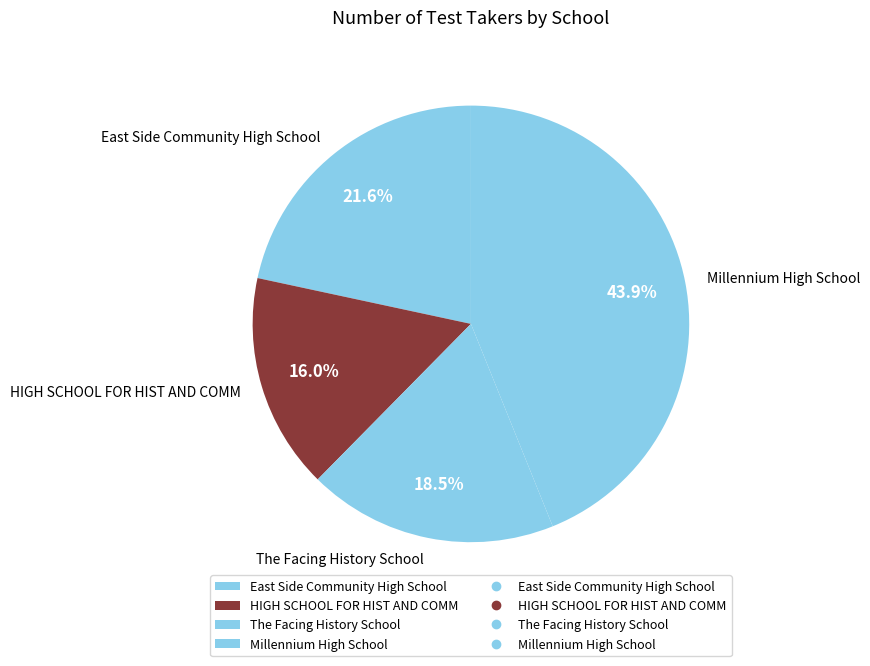

Count the number of slices in the pie.

4